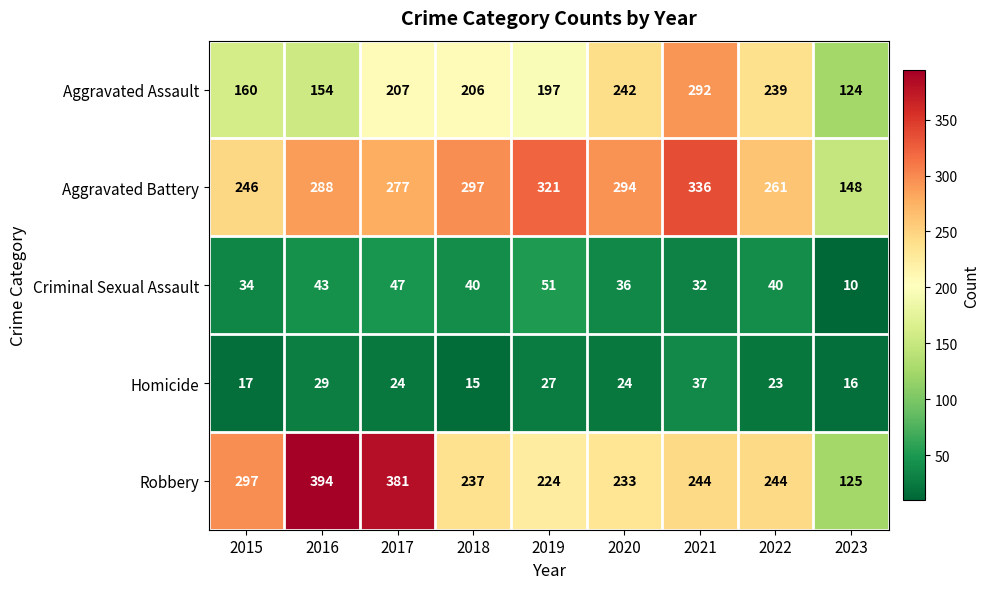

At 2017, list the series in order from largest to smallest.

Robbery, Aggravated Battery, Aggravated Assault, Criminal Sexual Assault, Homicide